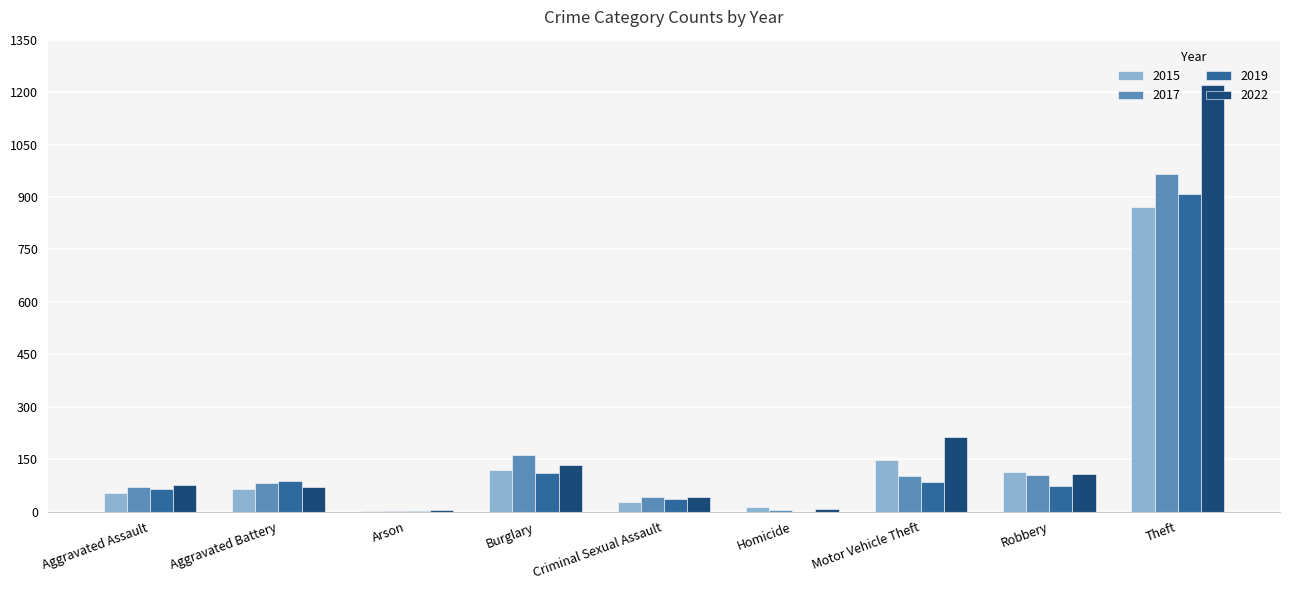

At which category is the sum across all series the highest?

Theft